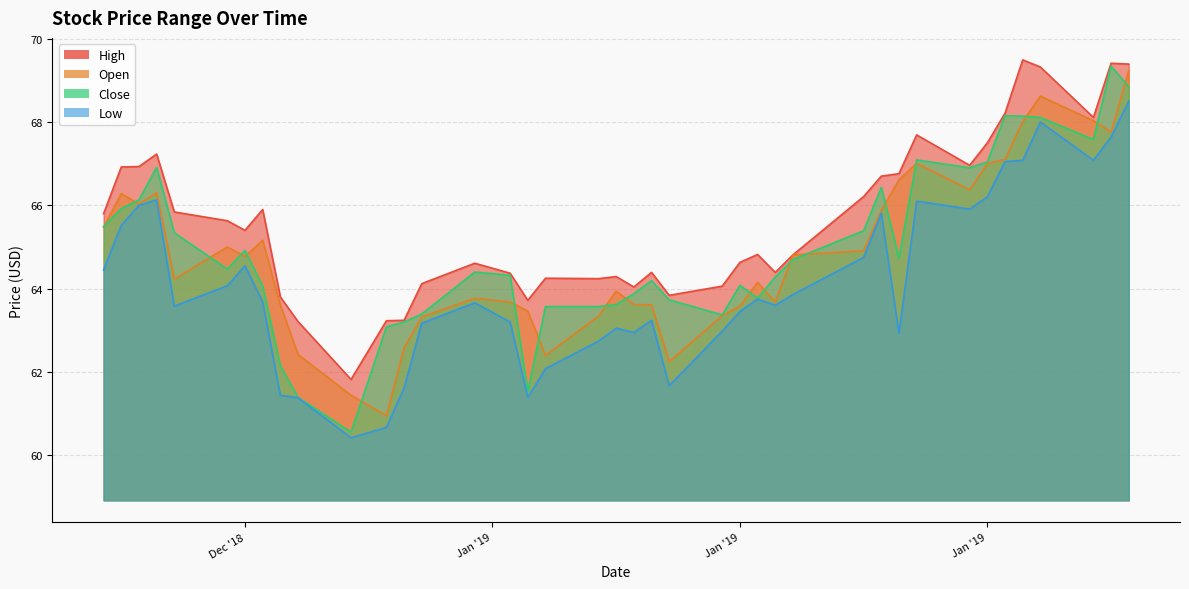

How many values in the high series are below 65?

20